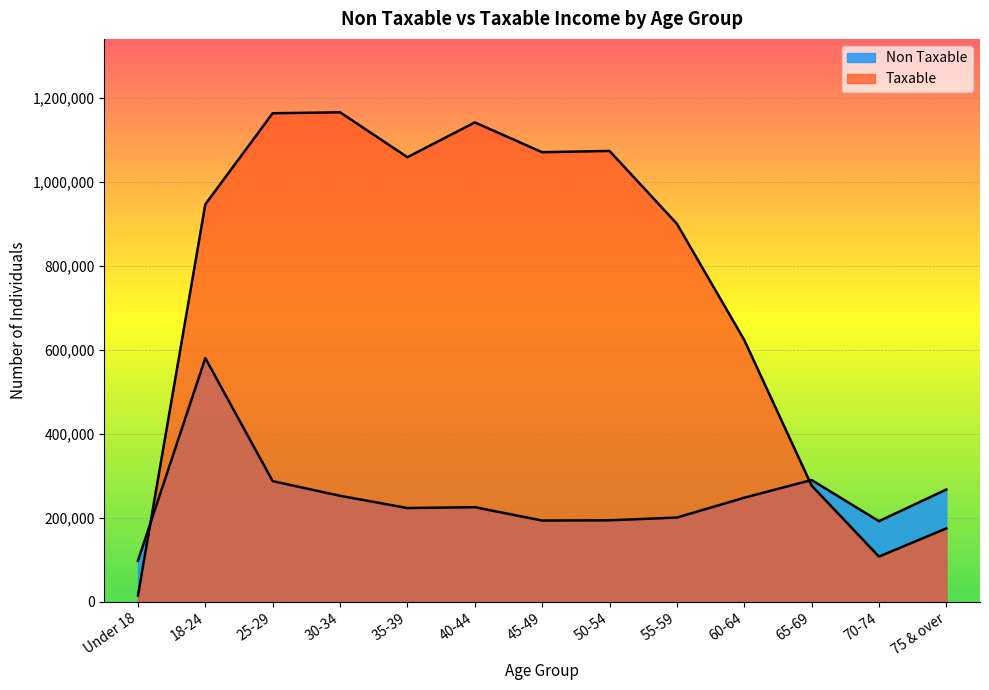

At how many categories does at least one series exceed 912254?

7